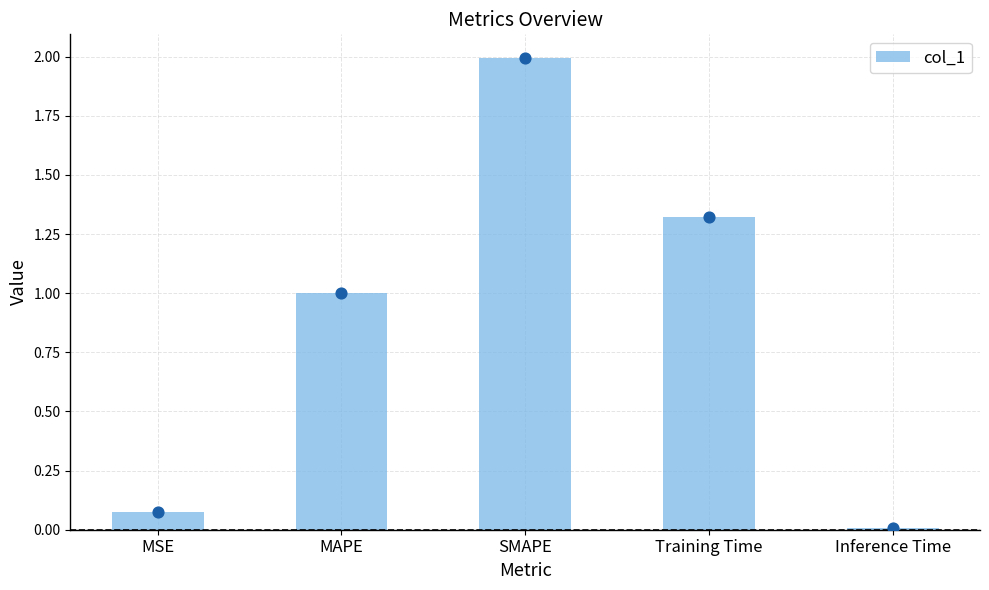

Between MSE and MAPE, which is larger?

MAPE